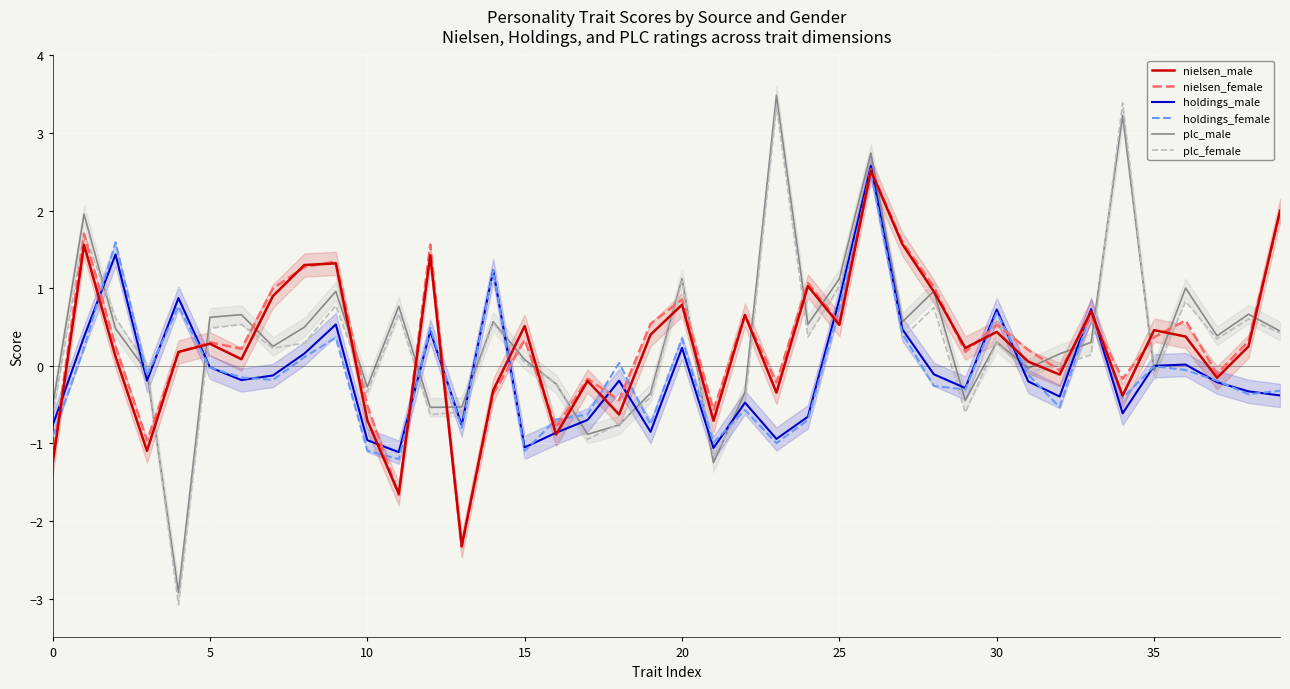

True or false: holdings_male and nielsen_female cross at least once.

True